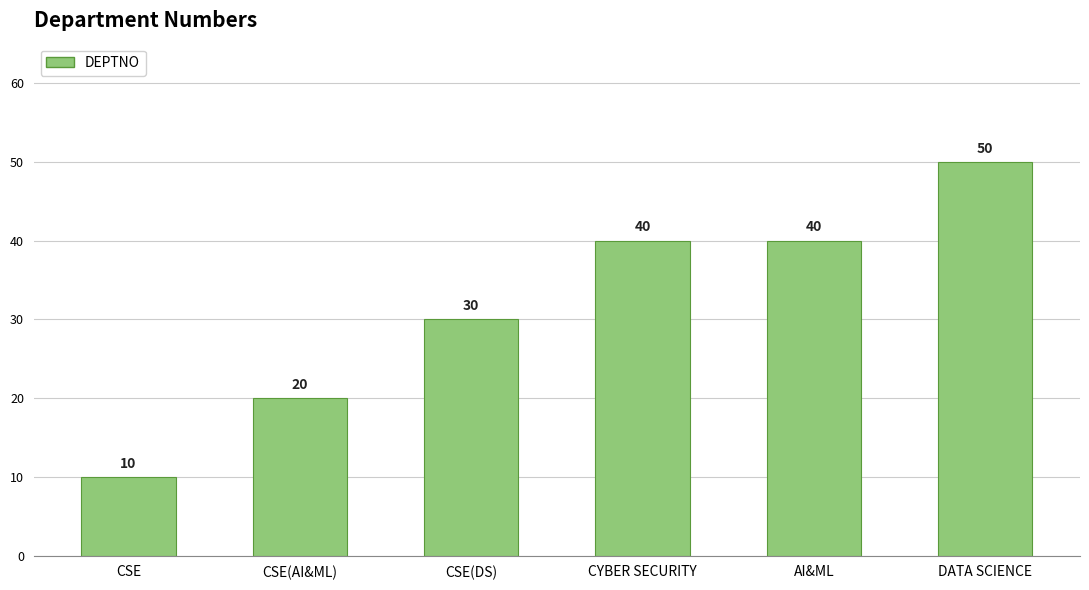

Count the values in the range 20 to 40.

4